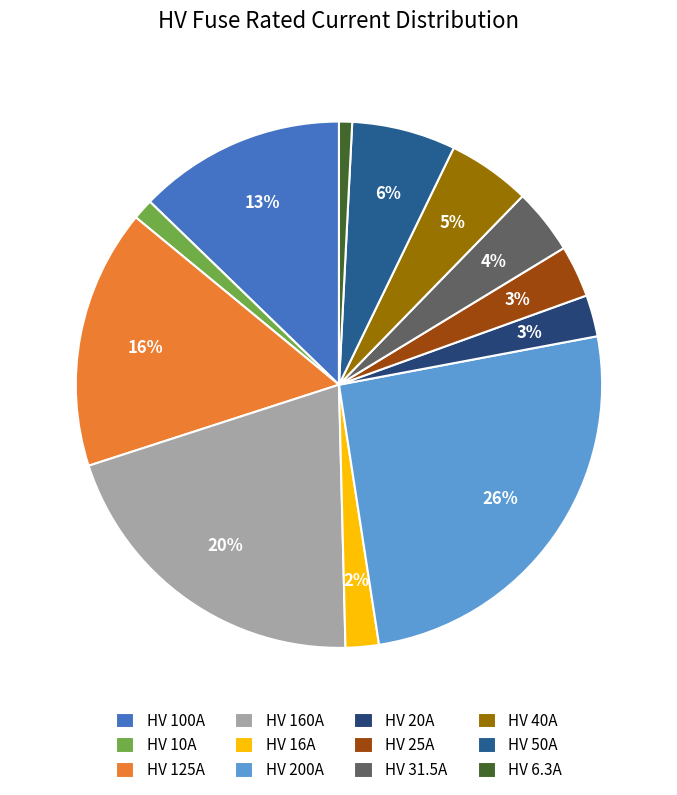

True or false: HV 10A accounts for 14% of the total.

False